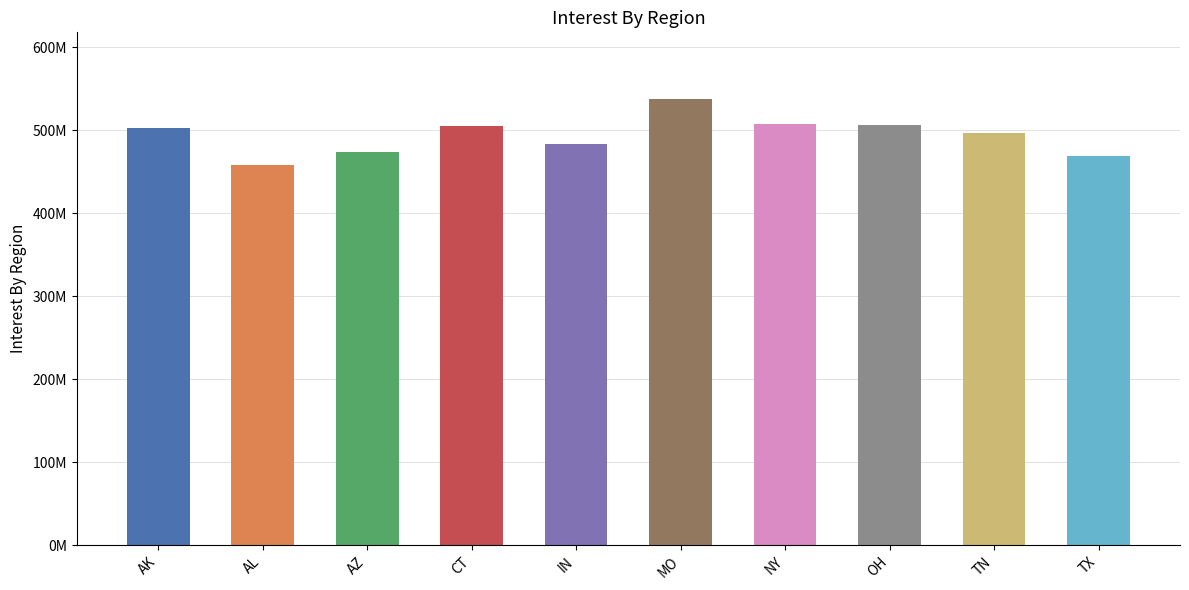

What position from the right is NY?

4